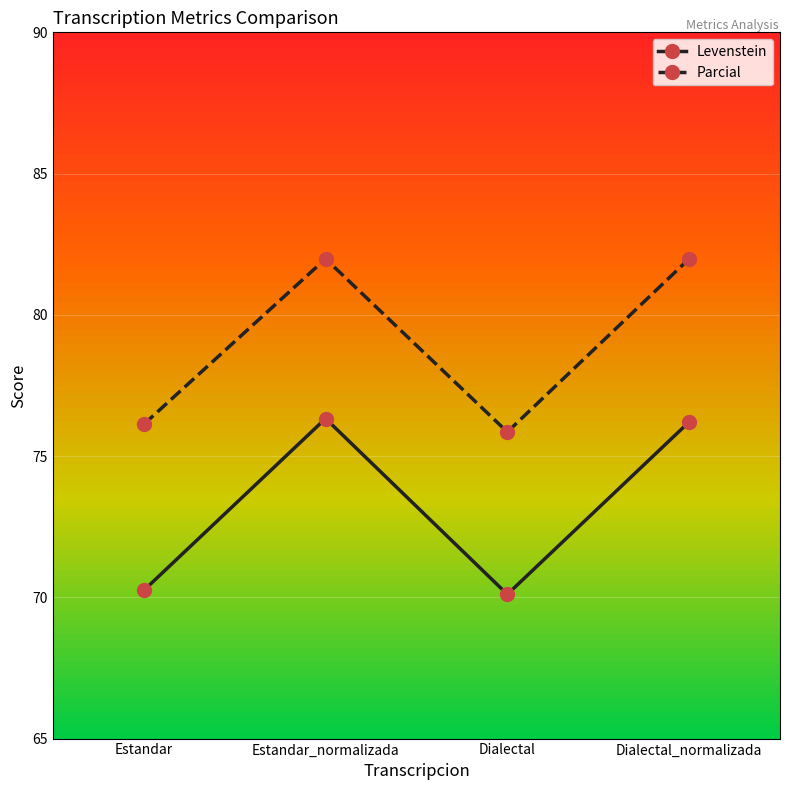

Which series has the widest spread of values?

Levenstein